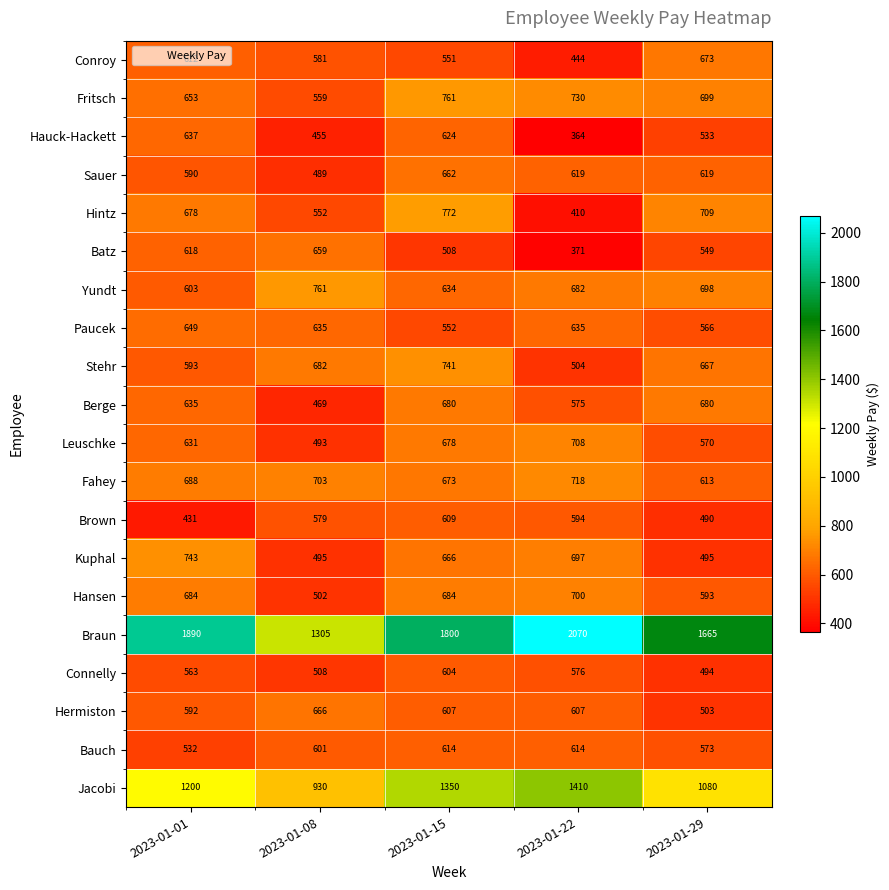

Rank the series at 2023-01-08 from lowest to highest value.

Hauck-Hackett, Berge, Sauer, Leuschke, Kuphal, Hansen, Connelly, Hintz, Fritsch, Brown, Conroy, Bauch, Paucek, Batz, Hermiston, Stehr, Fahey, Yundt, Jacobi, Braun